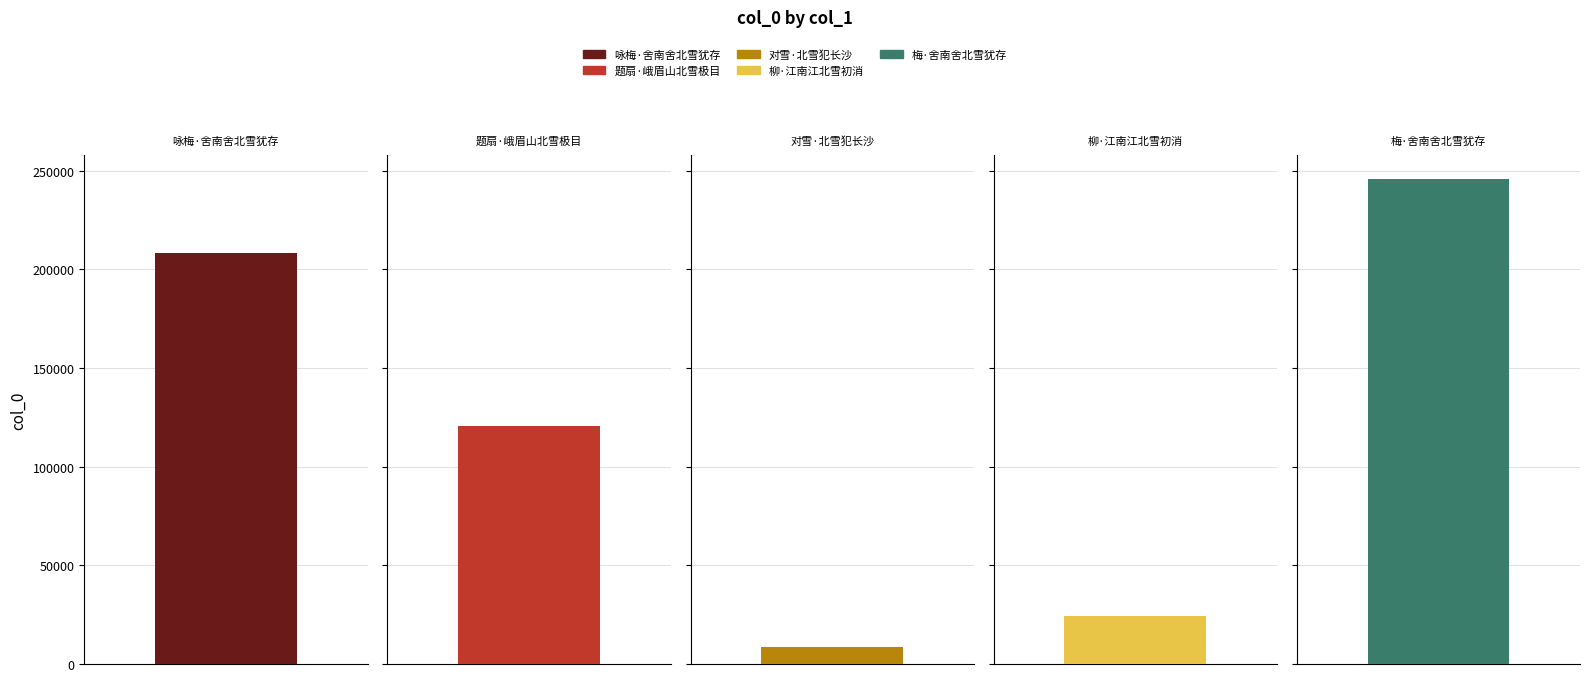

What is the label of the 1st bar from the left?

咏梅·舍南舍北雪犹存